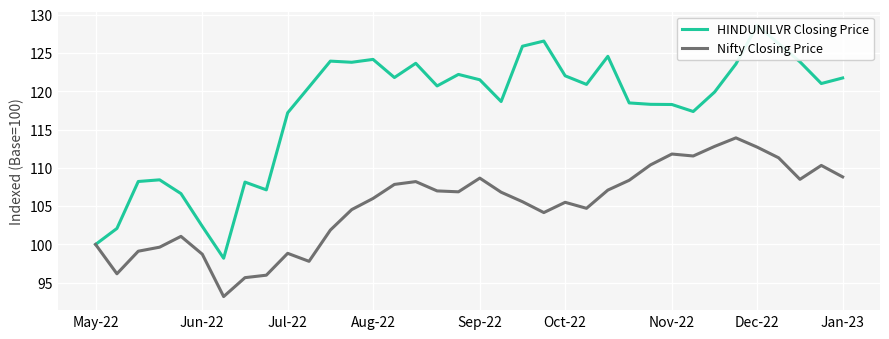

The Nifty Closing Price series shows 38.3 at Jul-22. True or false?

False